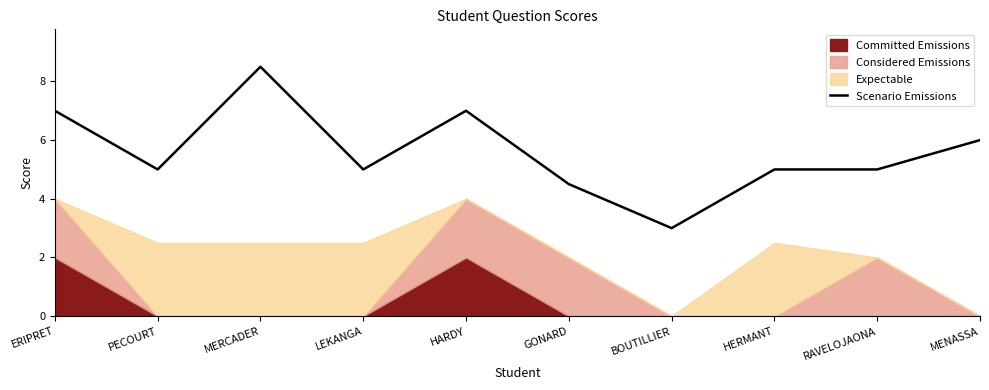

Count the number of values greater than 5.

4